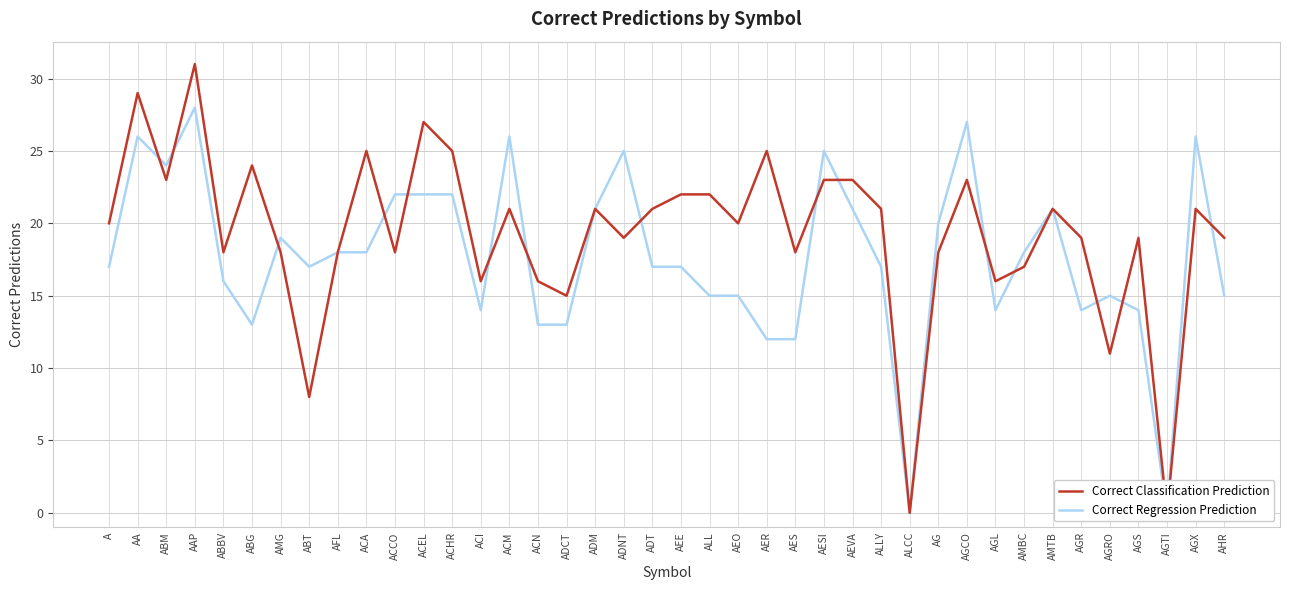

What is the difference between the highest and lowest values at AGS?

5